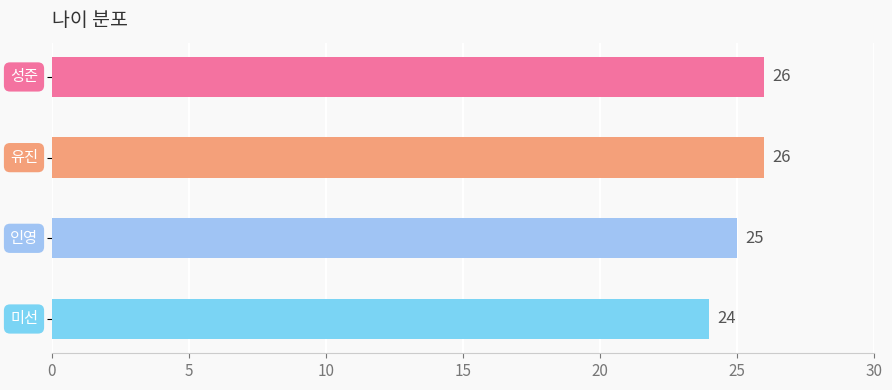

What is the value of the 1st bar from the top?

26